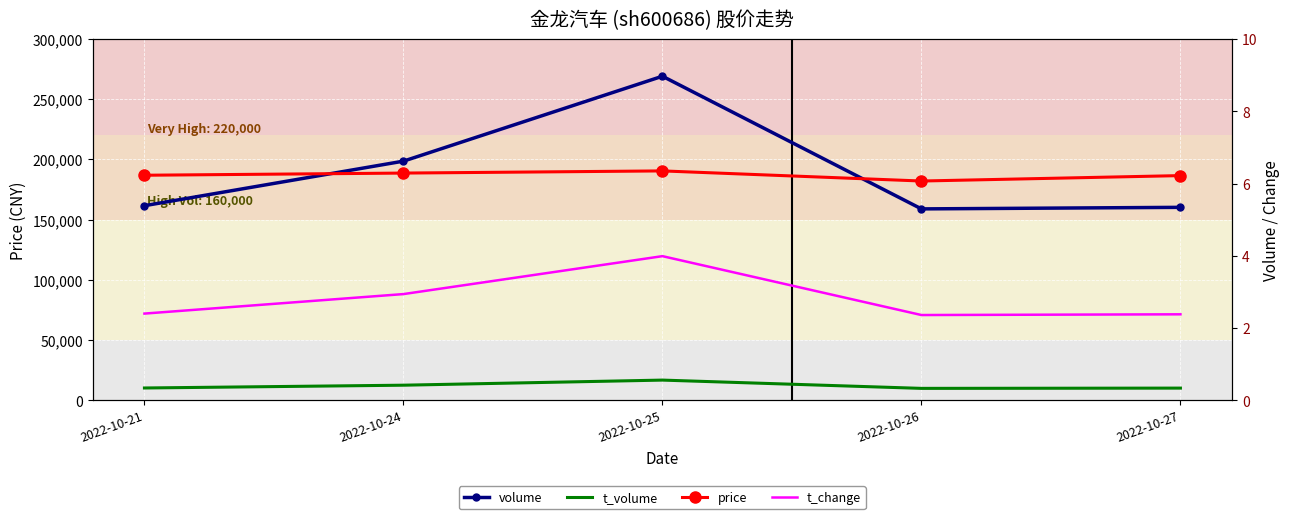

Which series has the largest total across all categories?

volume